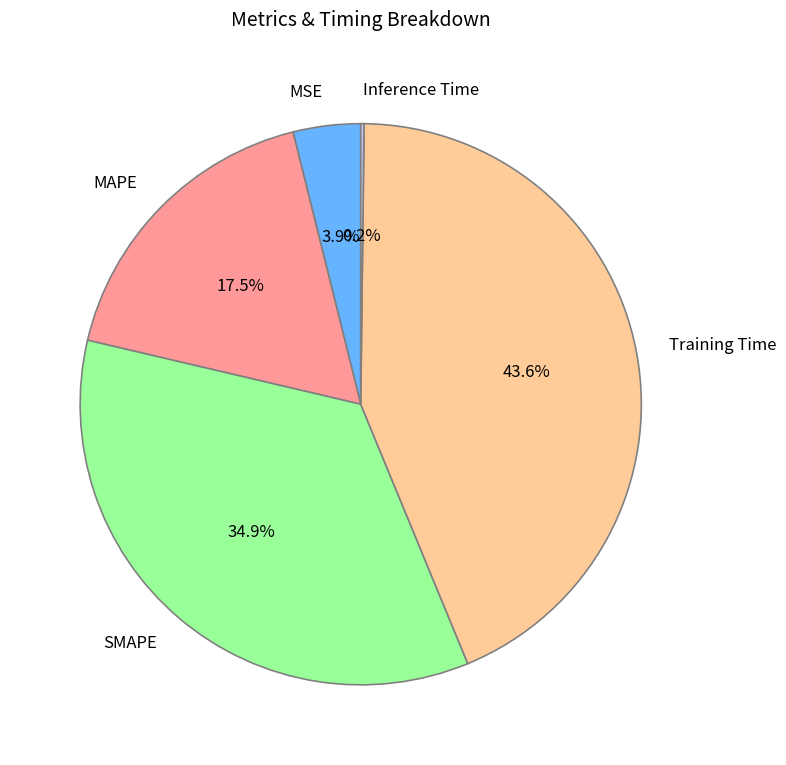

What percentage do MSE and Training Time together represent?

47.5%